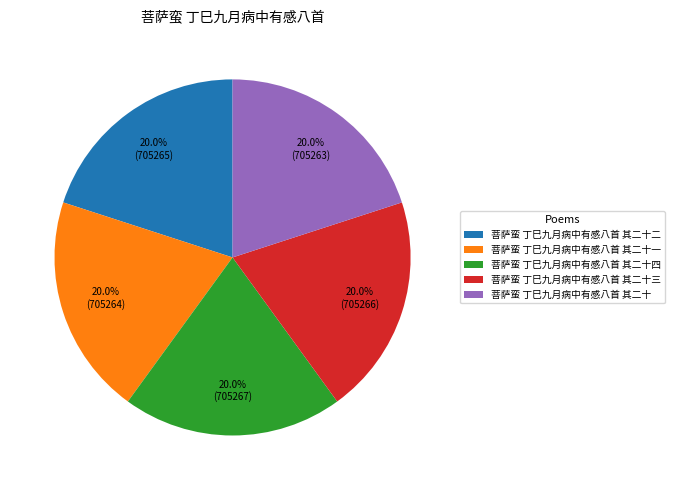

Does any single category account for the majority?

No